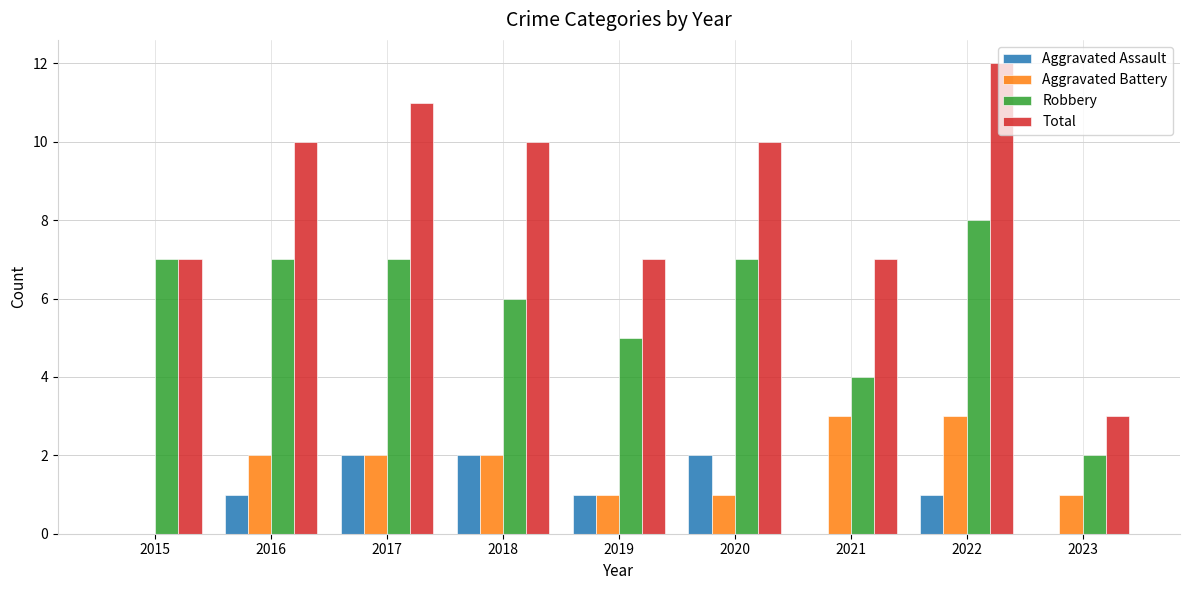

What is the sum of all Aggravated Battery values?

15